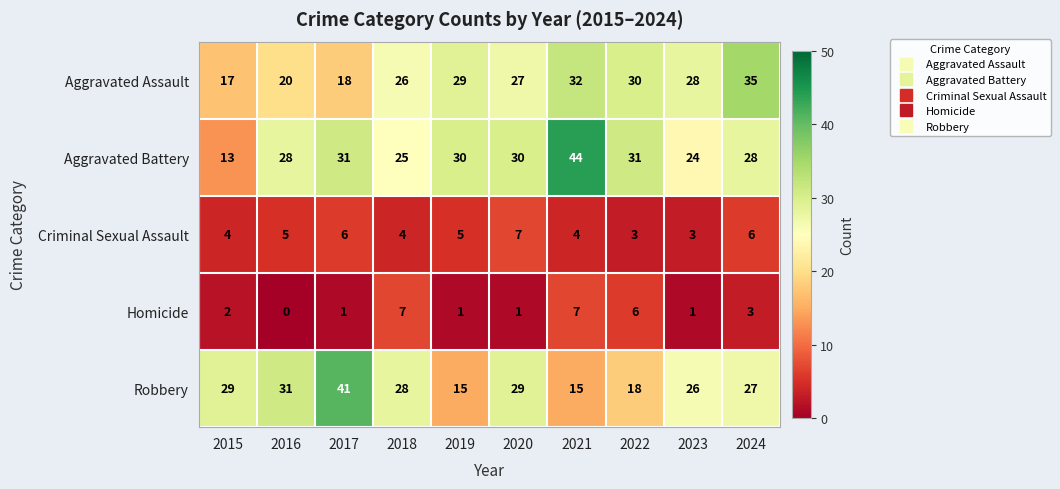

True or false: Aggravated Battery has a value of 38 at 2024.

False